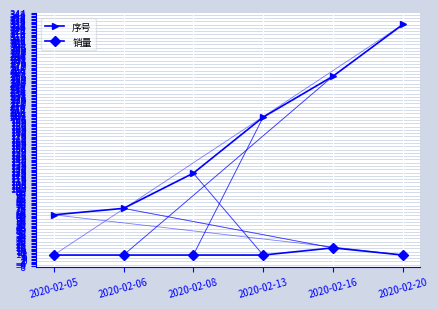

Reading left to right, transcribe all the data shown in this chart.

序号: 63	72	121	199	256	328
销量: 7	7	7	7	17	7